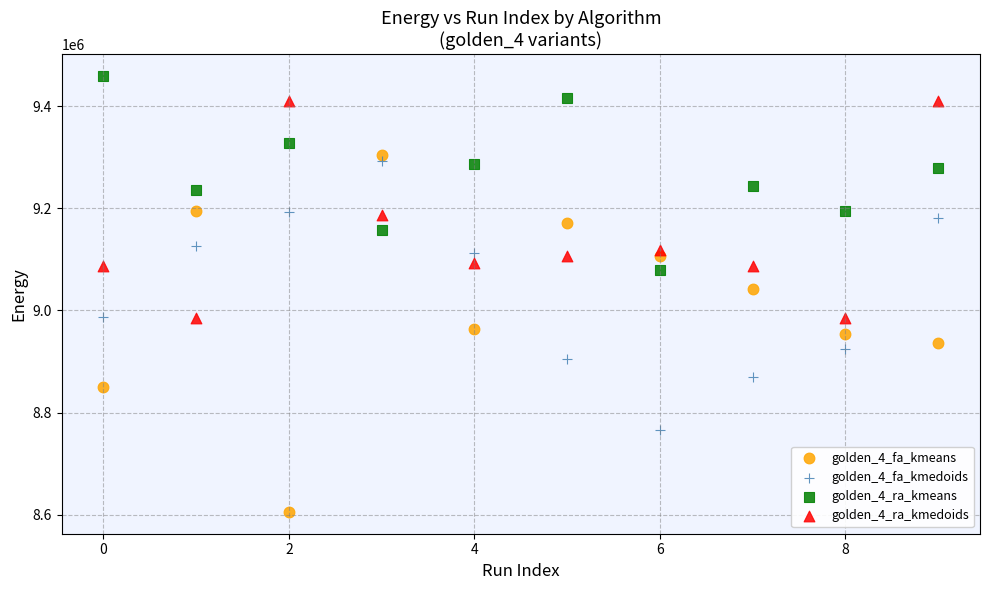

Which series has the widest spread of Y values?

golden_4_fa_kmeans